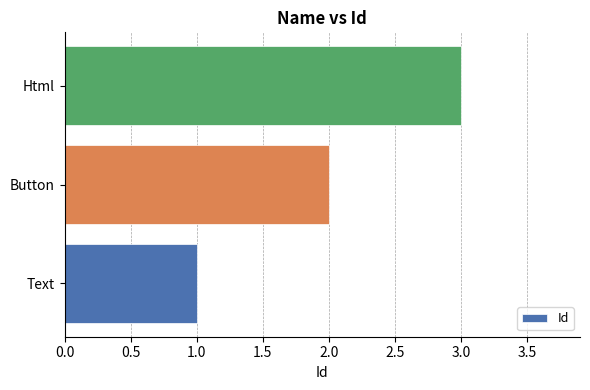

What is the greatest value displayed?

3